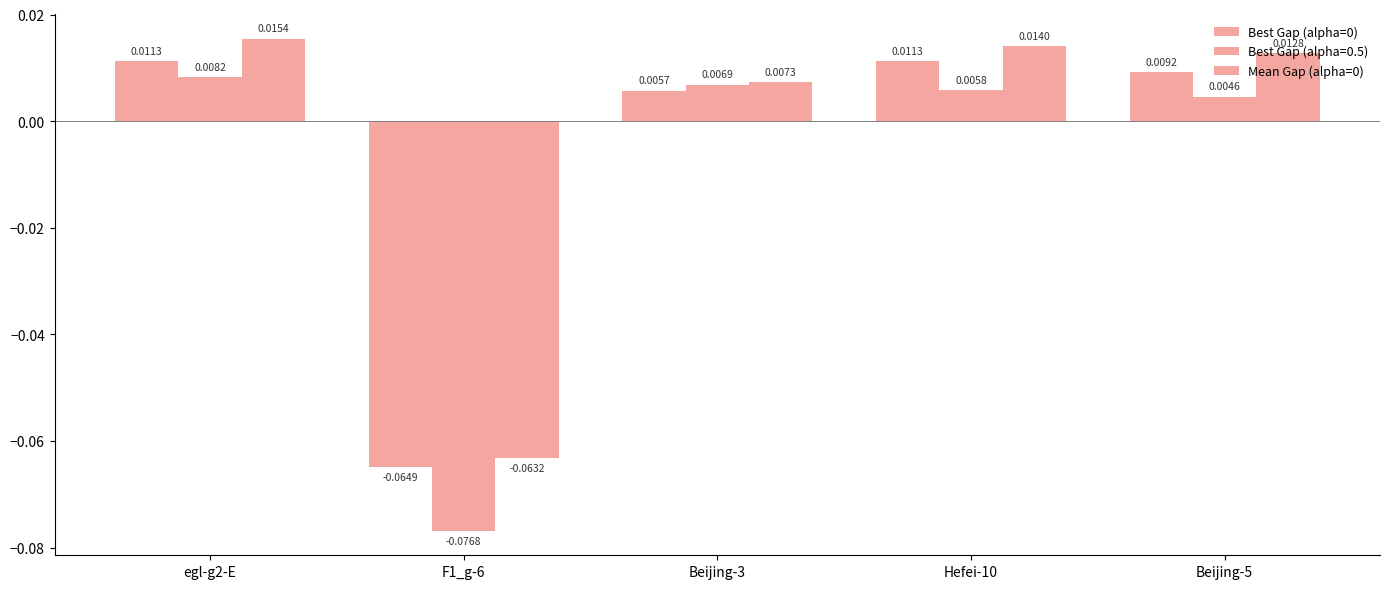

How many bars are there in total?

15